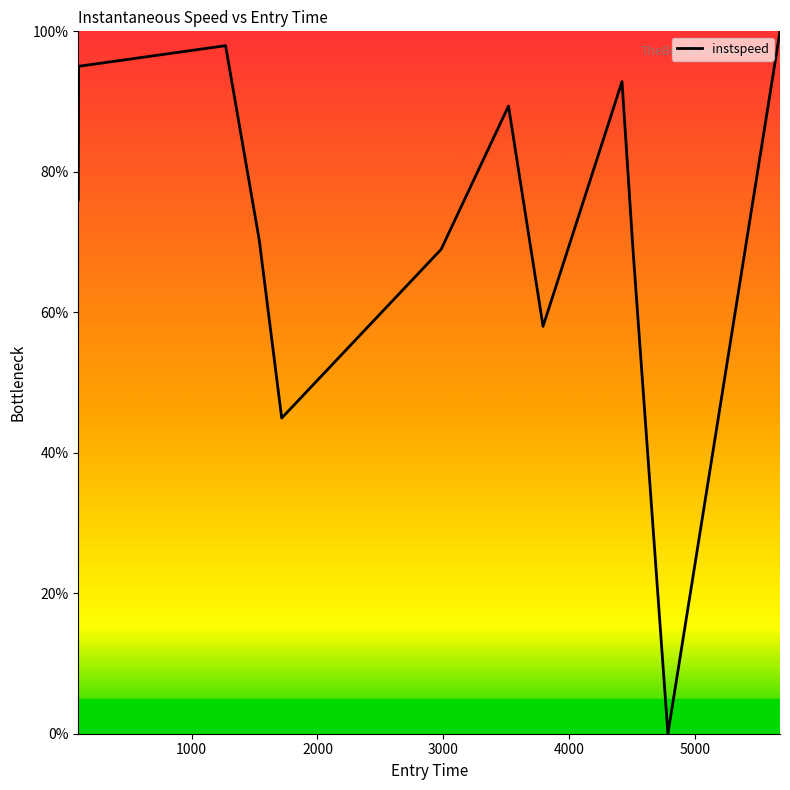

What is the greatest value displayed?

100.0